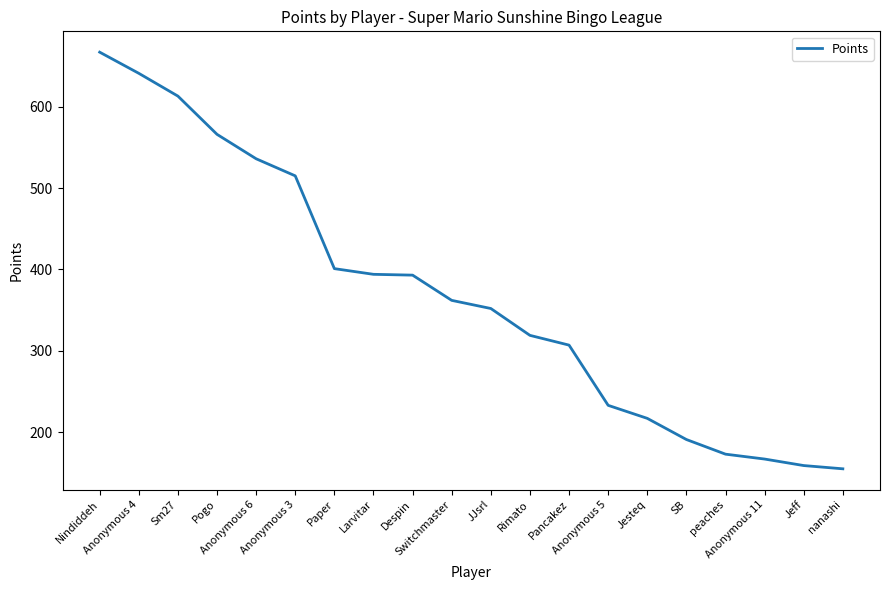

What position from the right is Larvitar?

13